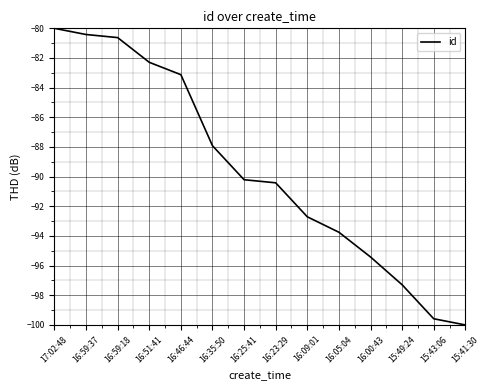

What is the sum of the values at 16:00:43 and 16:05:04?

-189.2